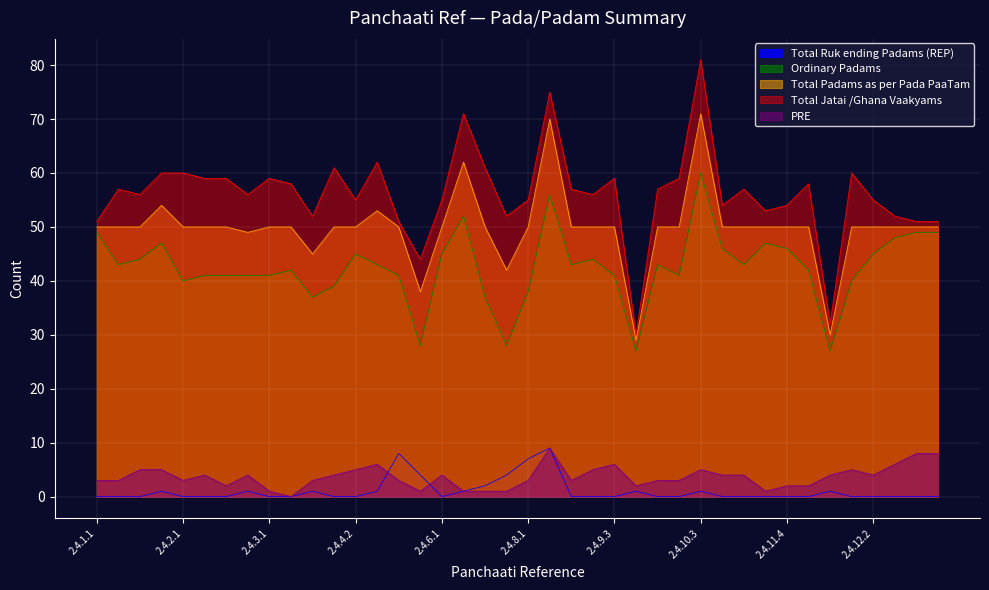

True or false: Ordinary Padams has a value of 49 at 2.4.12.5.

True